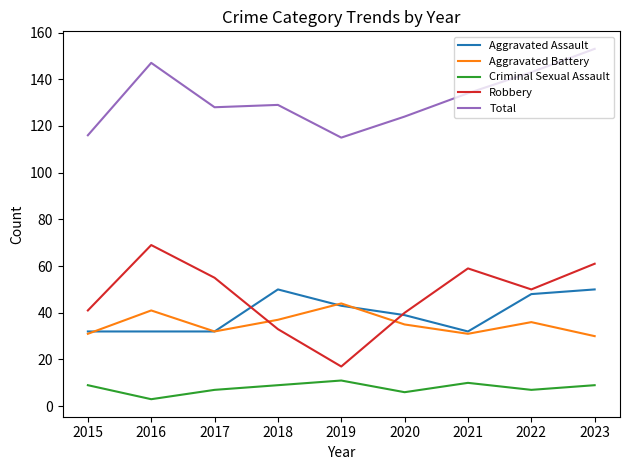

How many lines are shown in the chart?

5